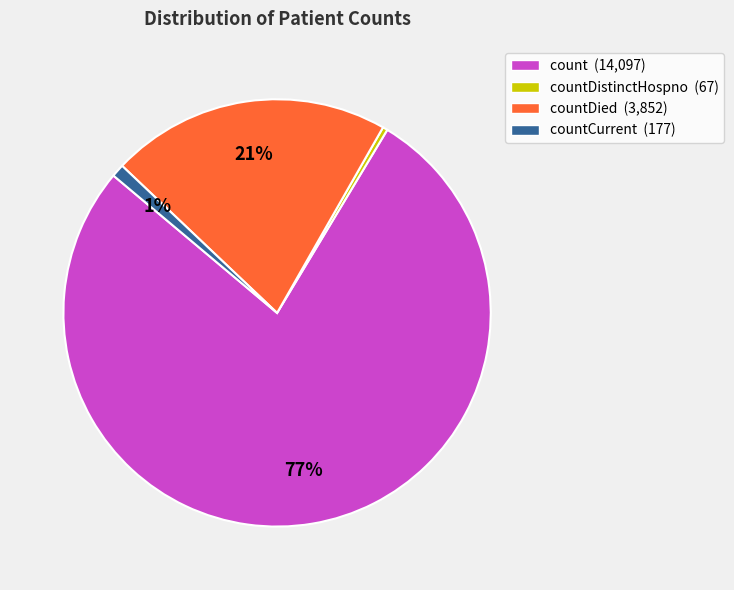

Does countDied (3,852) account for over 50% of the chart?

No